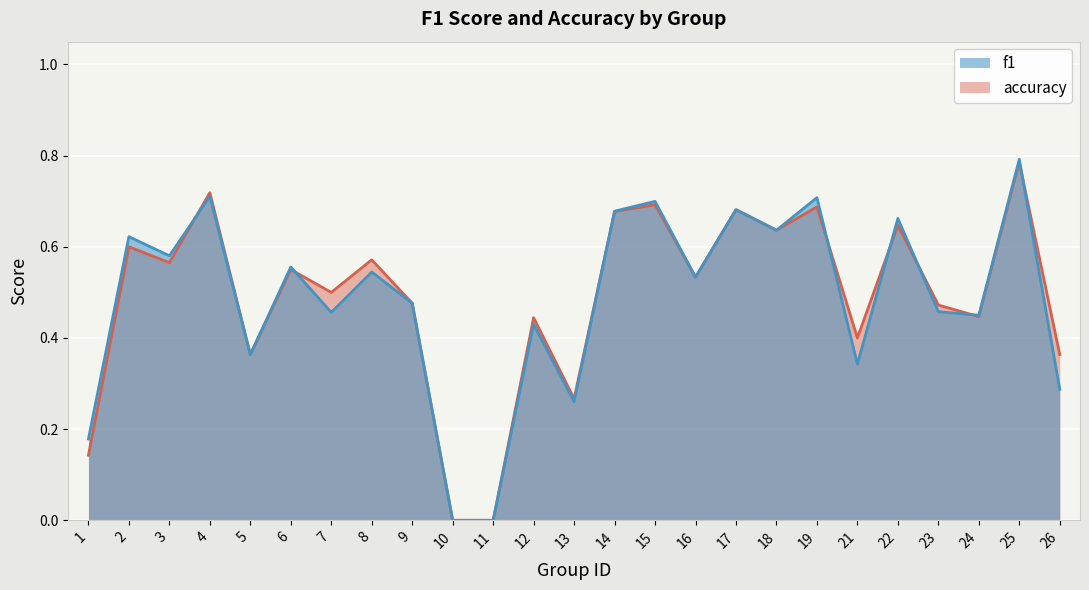

At which label is accuracy closest to 0?

10